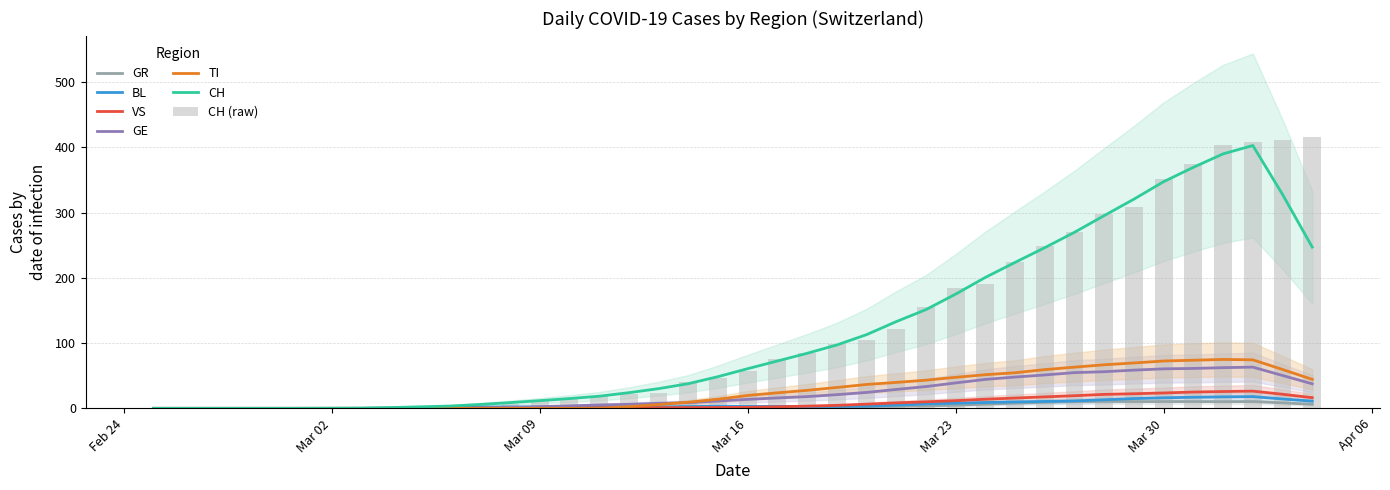

At which category is the sum across all series the highest?

2020-04-02